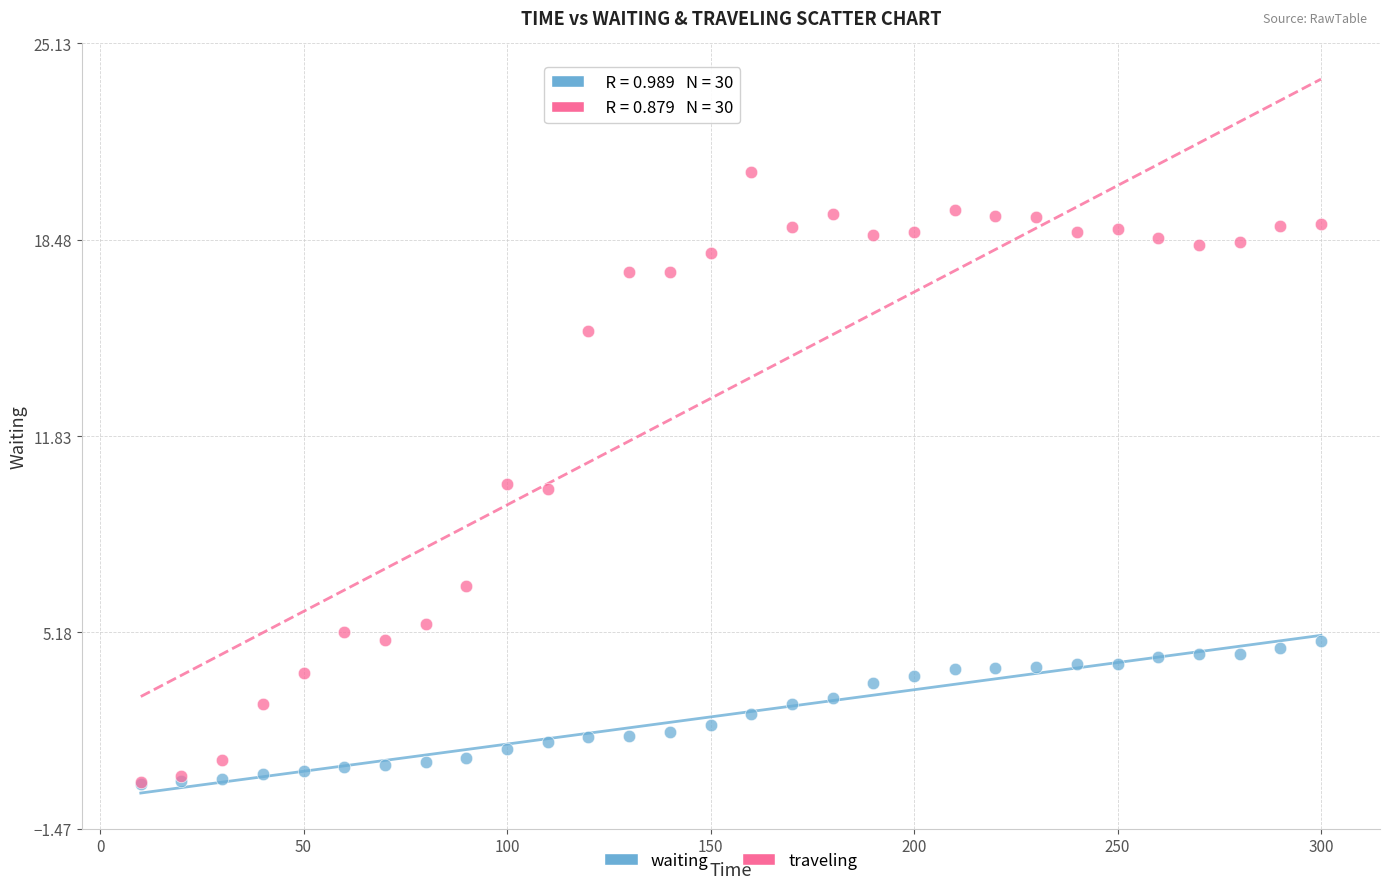

What are all the series names shown in the legend?

waiting, traveling